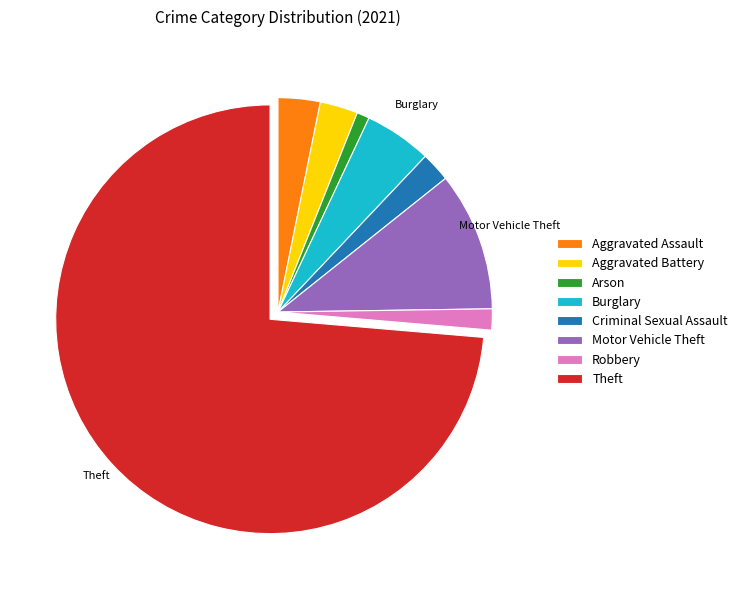

Do Criminal Sexual Assault and Burglary together represent more than half of the pie?

No